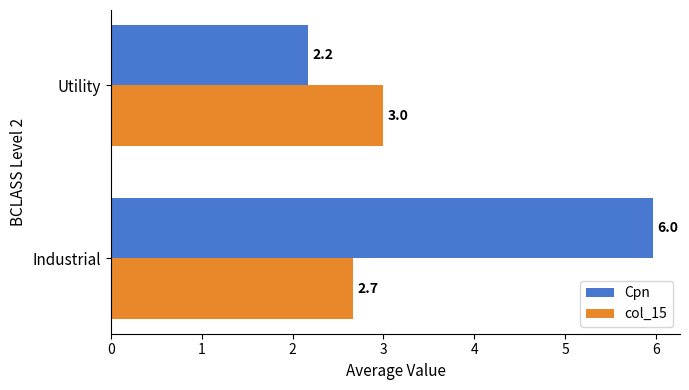

What is the sum of all col_15 values?

5.7